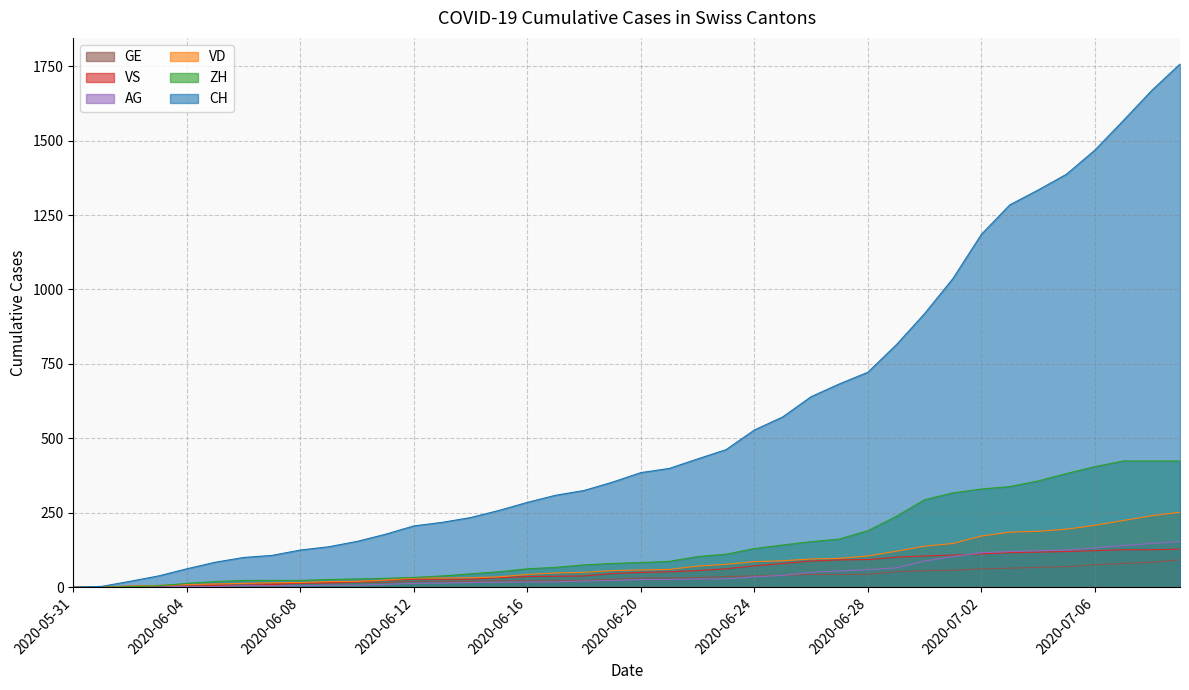

What is the label of the 33rd point from the left?

2020-07-02